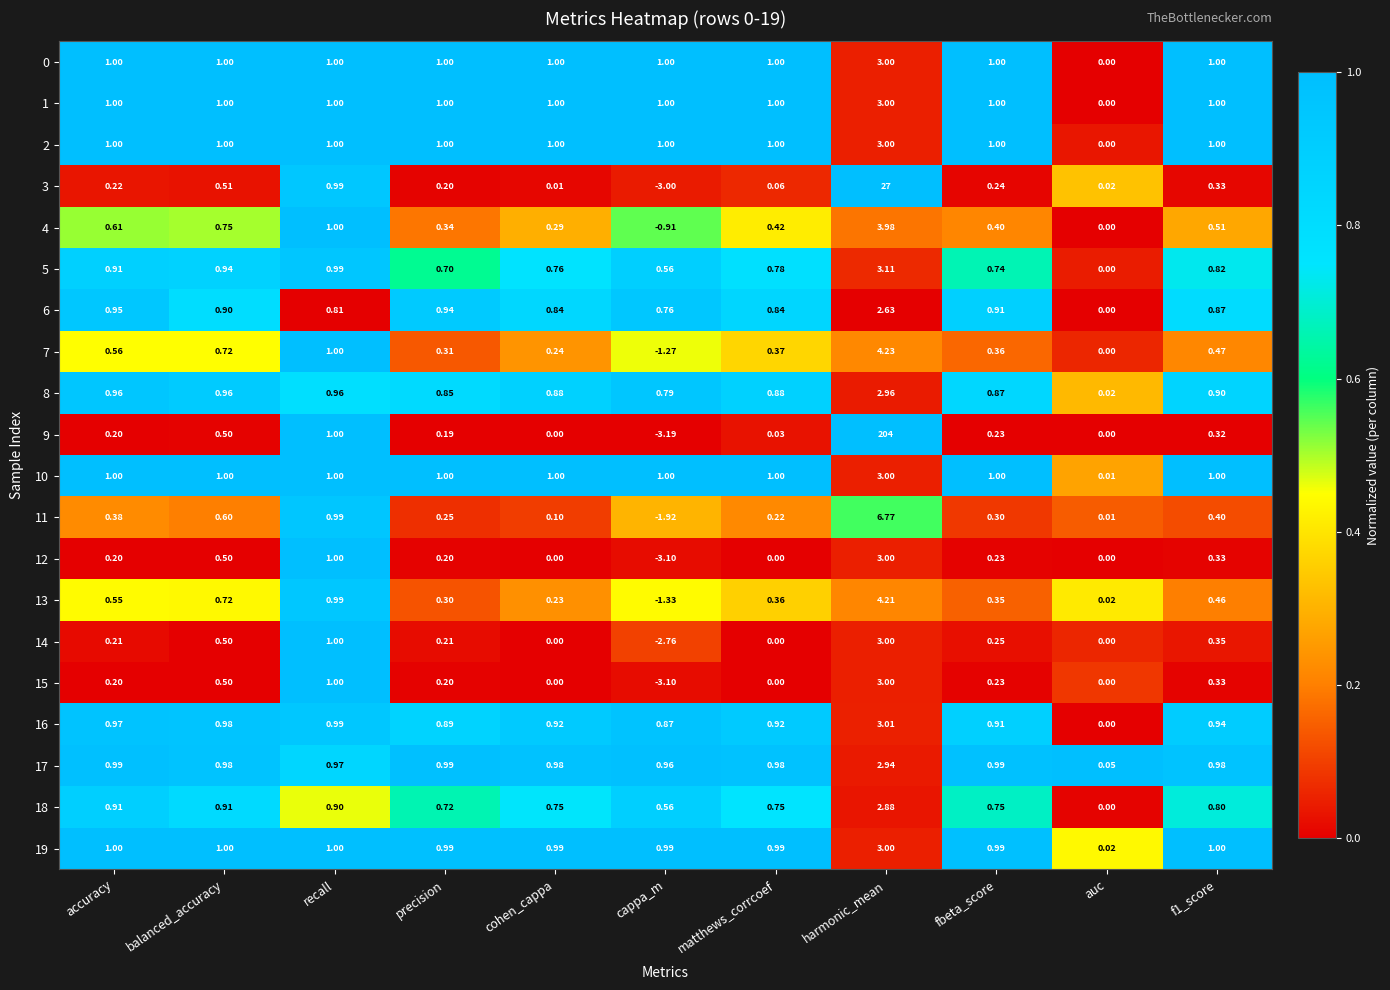

Where does the 4 series first go above 0?

accuracy